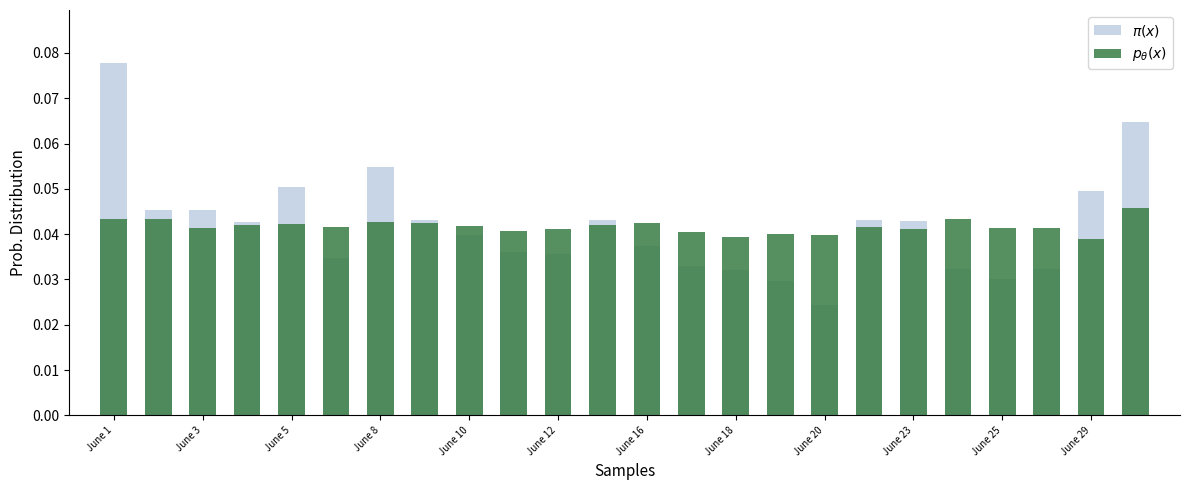

What is the sum of all $\pi(x)$ values?

1.0